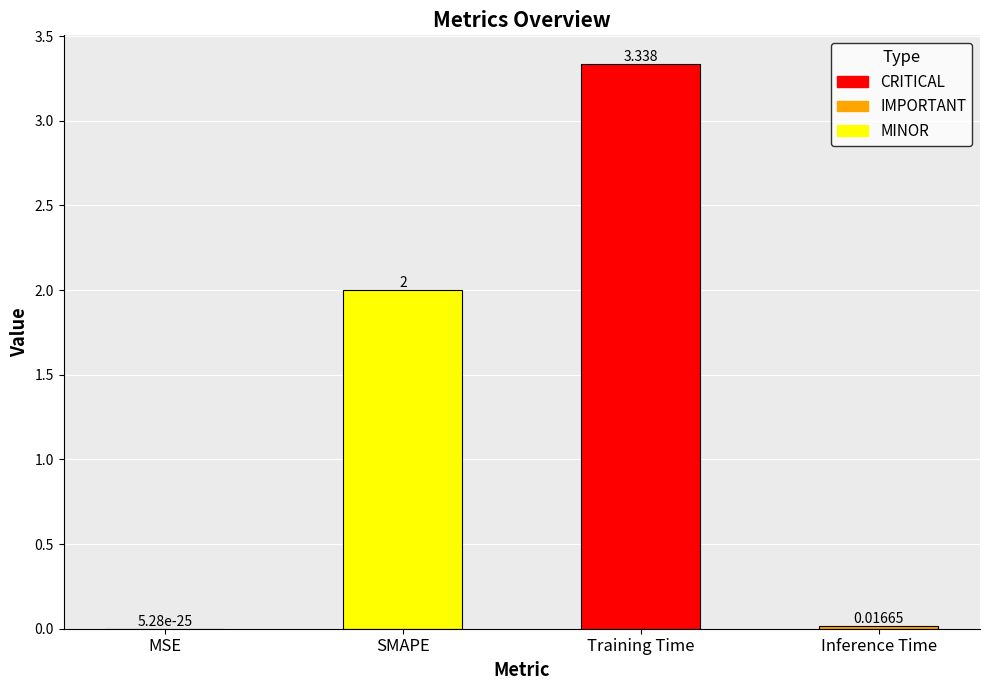

Count the number of data series in this chart.

1